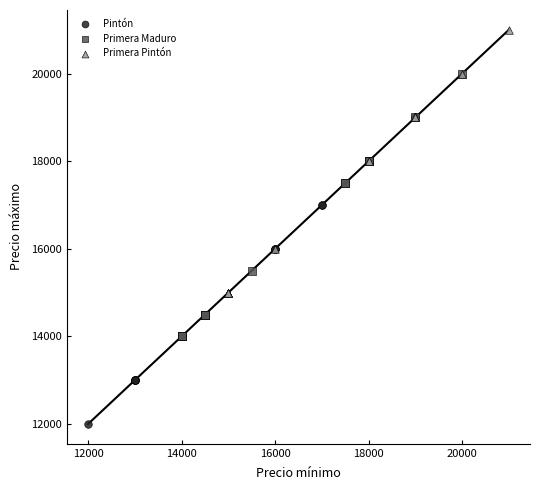

Which series reaches the maximum Y coordinate?

Primera Pintón